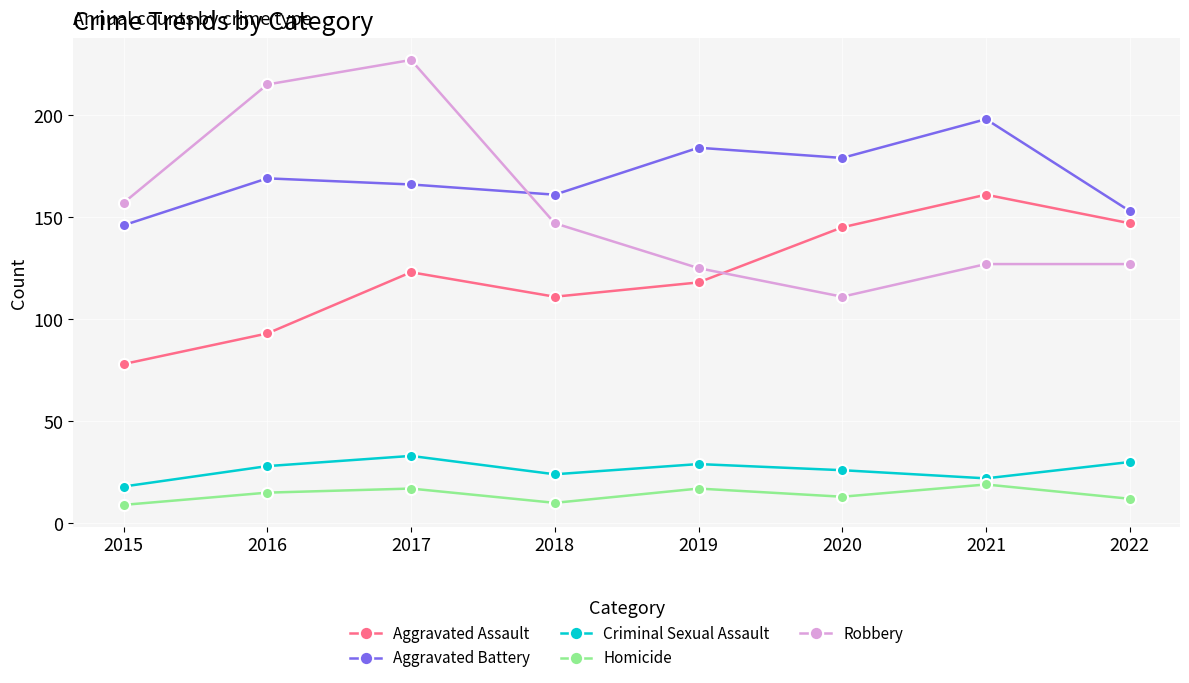

What is the total value across all series at 2018?

453